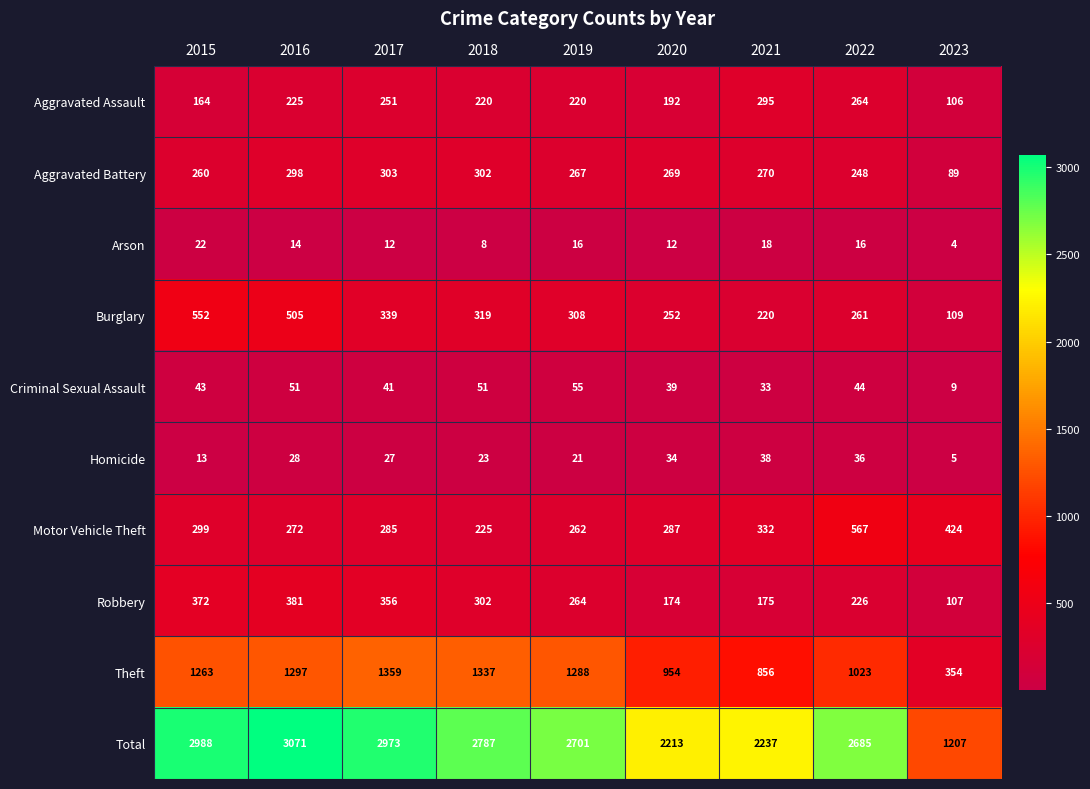

Which series has the largest total across all categories?

Total